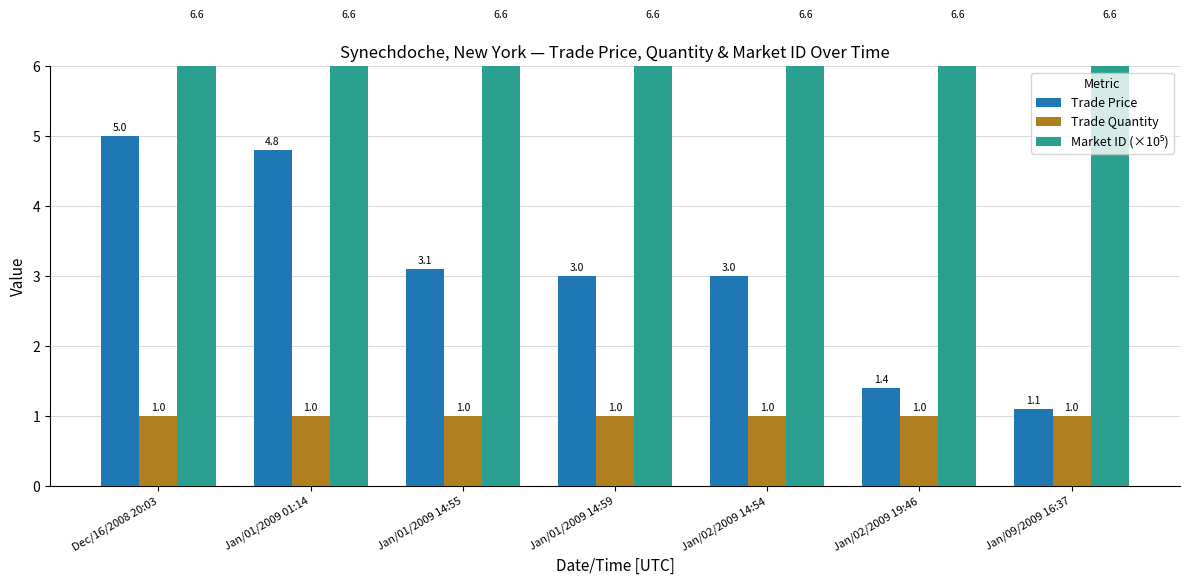

Are the bars grouped side by side (vs. stacked)?

Yes